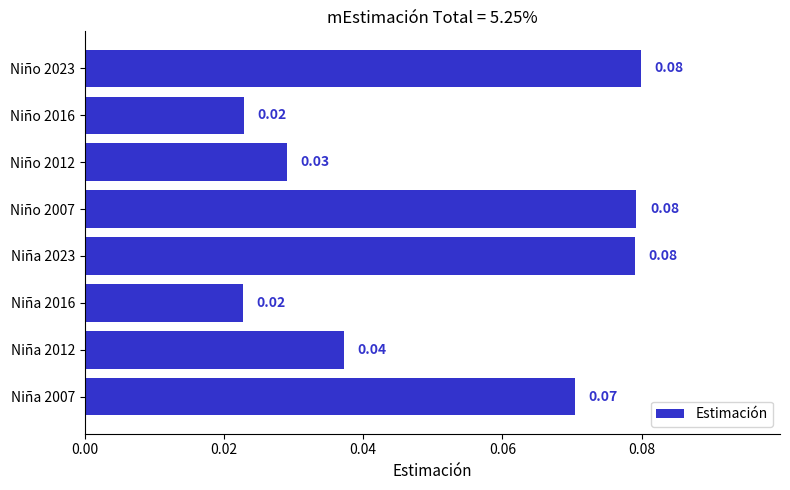

Which has a higher value, Niña 2012 or Niño 2023?

Niño 2023